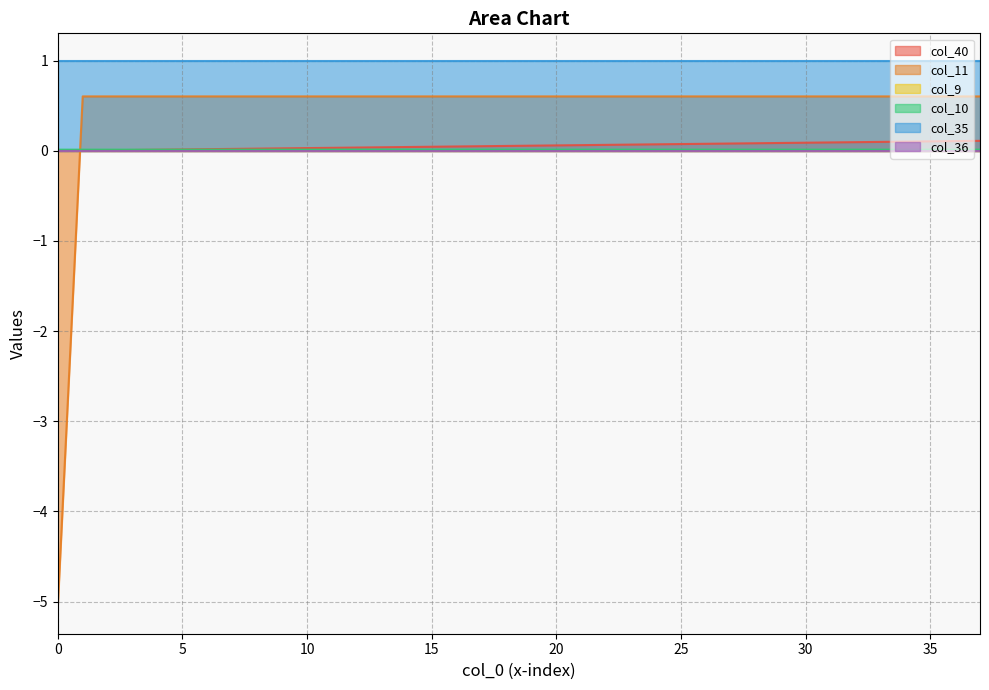

Which series changed the most between 11 and 16?

col_40